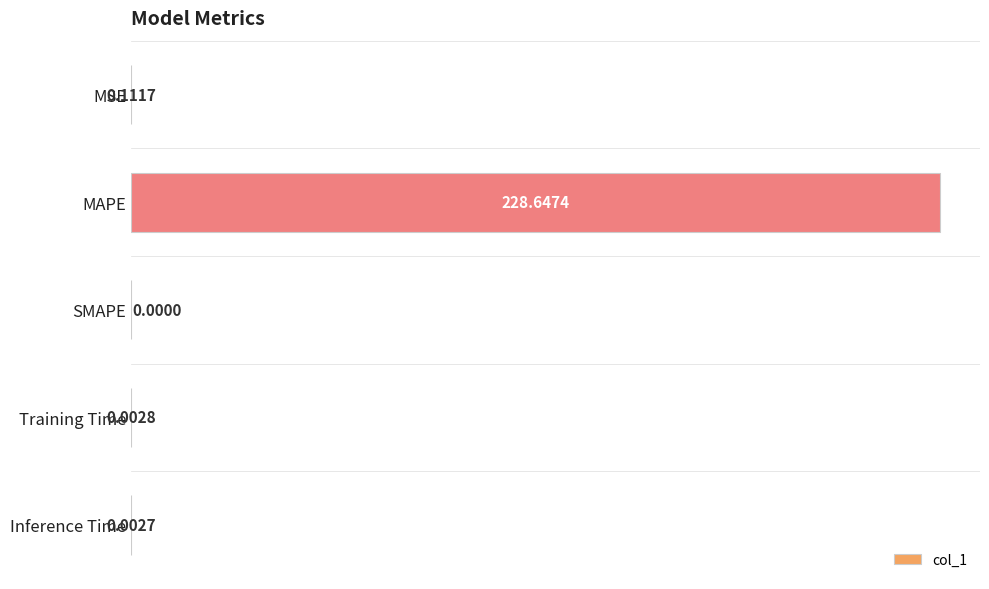

Count the number of categories in the chart.

5